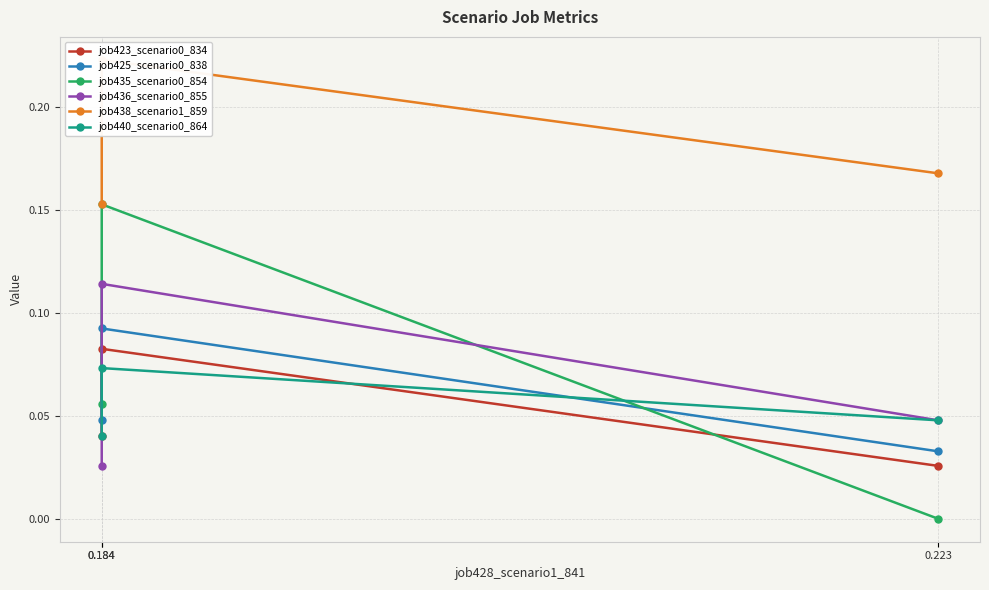

Reading right to left, list all the values displayed in this chart.

job423_scenario0_834: 0.0	0.1	0.0
job425_scenario0_838: 0.0	0.1	0.0
job435_scenario0_854: 0.1	0.2	0.0
job436_scenario0_855: 0.0	0.1	0.0
job438_scenario1_859: 0.2	0.2	0.2
job440_scenario0_864: 0.0	0.1	0.0